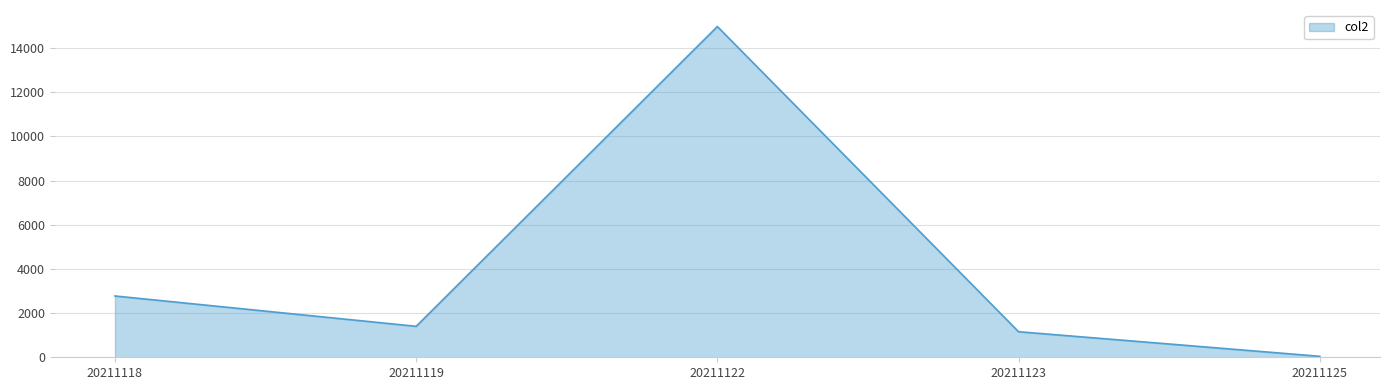

True or false: the data has more than 2 interior local peaks.

False